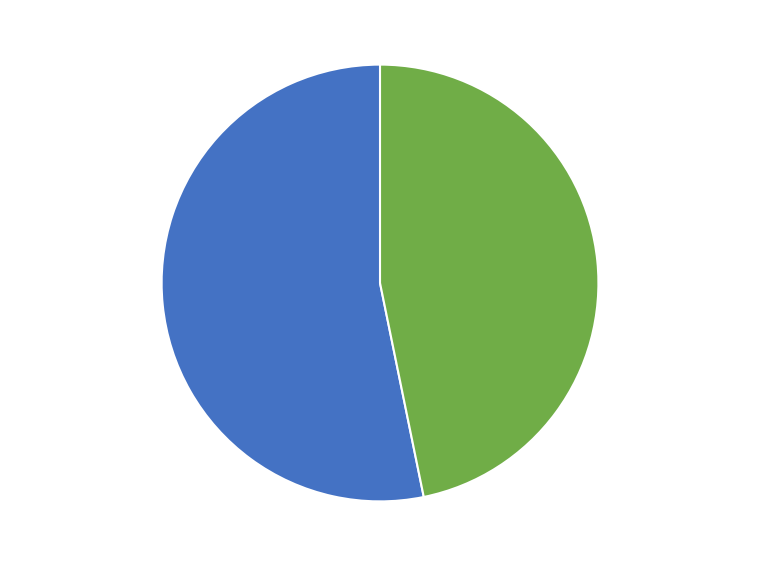

How many segments does this pie chart have?

2